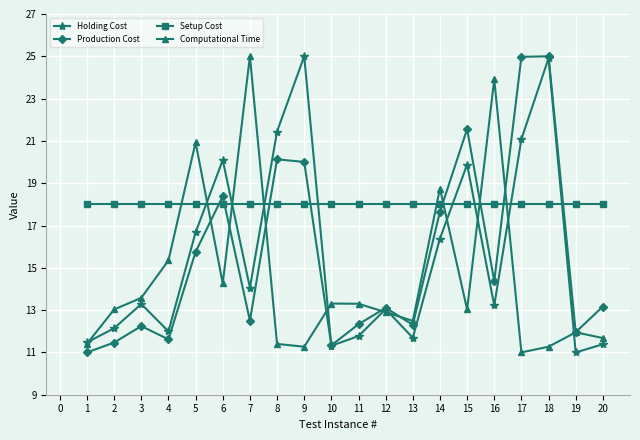

The value of Computational Time at 8 is 4.2. True or false?

False